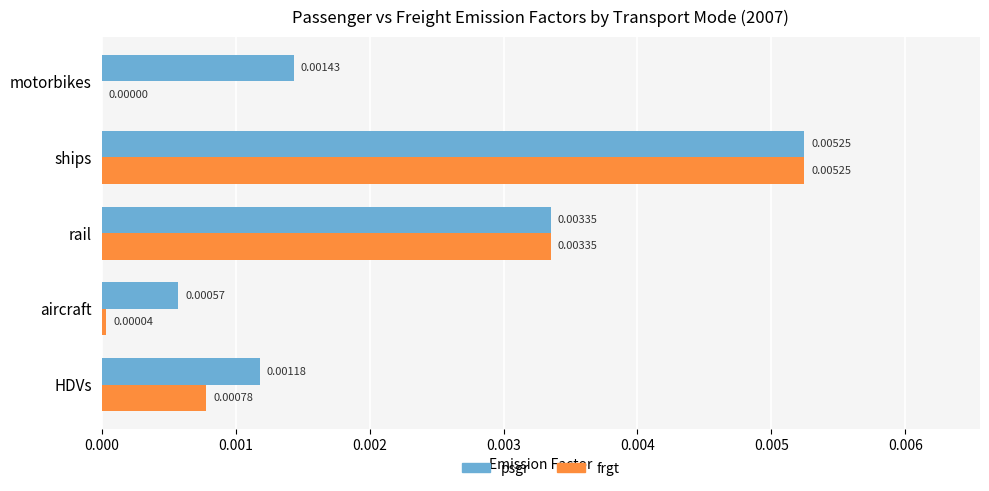

Is the value of psgr at ships greater than the value of frgt at motorbikes?

Yes